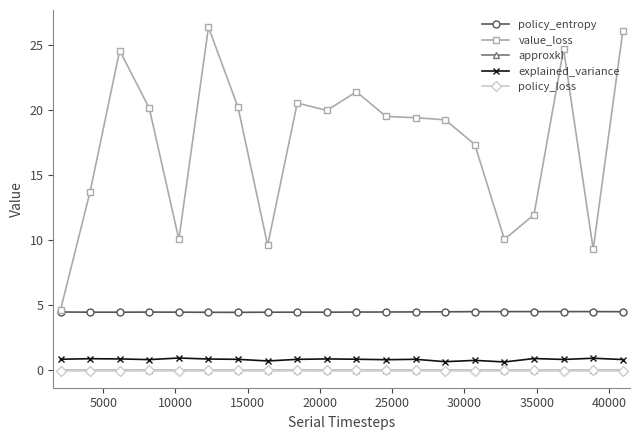

How many policy_entropy values are between 4 and 5?

20